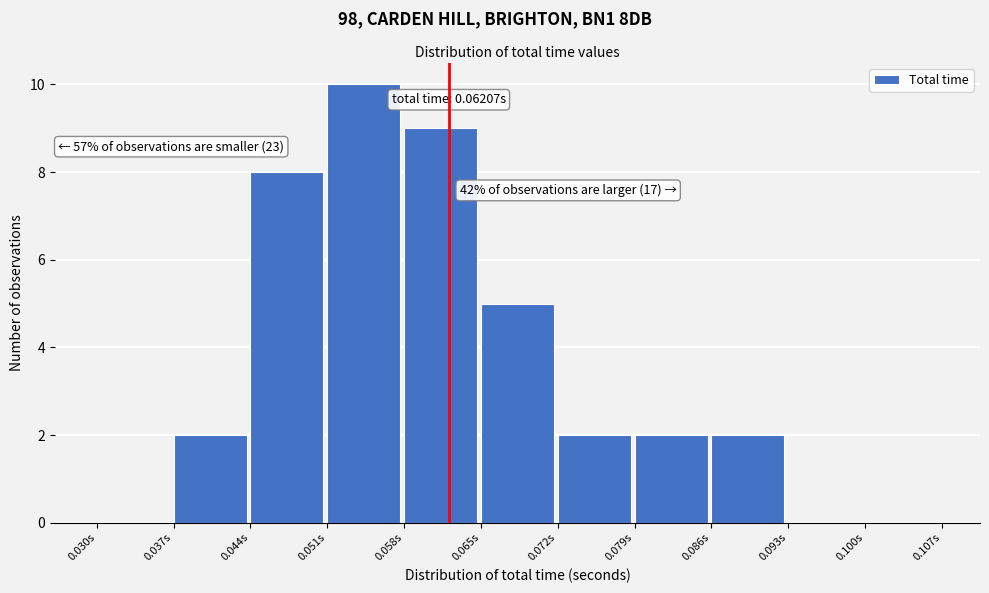

Which range on the x-axis has the tallest bar?

0.051 to 0.058